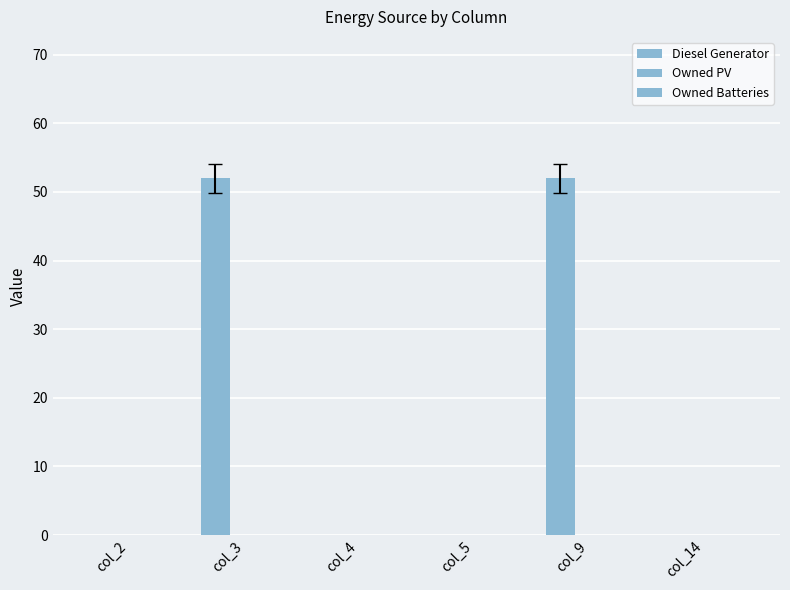

Reading right to left, transcribe all the data shown in this chart.

Diesel Generator: col_14=0	col_9=52	col_5=0	col_4=0	col_3=52	col_2=0
Owned PV: col_14=0	col_9=0	col_5=0	col_4=0	col_3=0	col_2=0
Owned Batteries: col_14=0	col_9=0	col_5=0	col_4=0	col_3=0	col_2=0